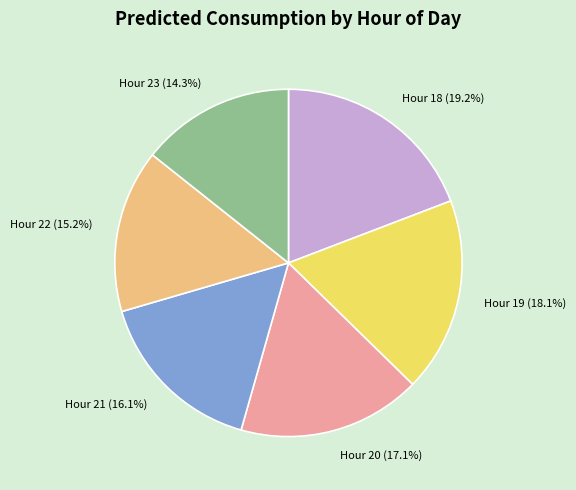

Rank the categories by value from lowest to highest.

Hour 23, Hour 22, Hour 21, Hour 20, Hour 19, Hour 18